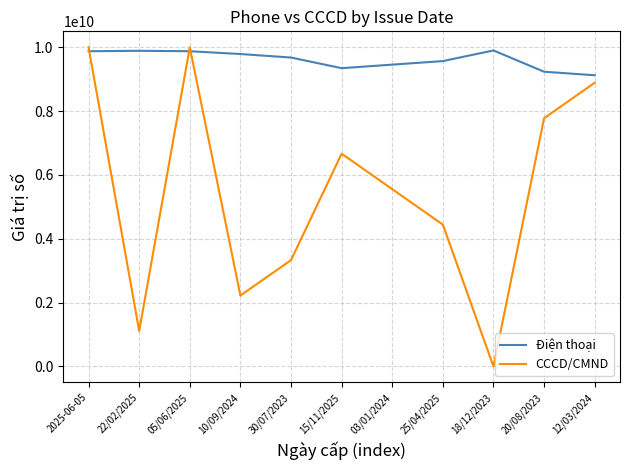

Where do CCCD/CMND and Điện thoại first cross each other?

2025-06-05 and 22/02/2025